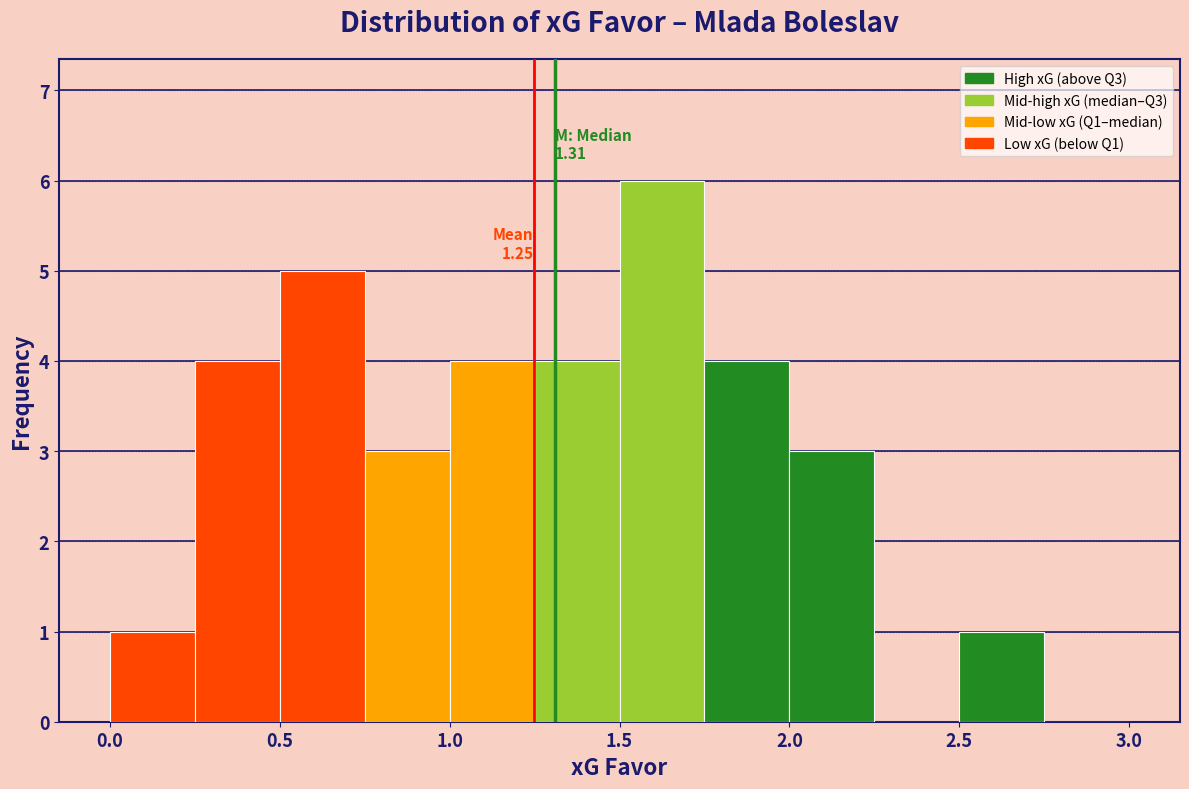

Over which range of the x-axis is the bar tallest?

1.50 to 1.75